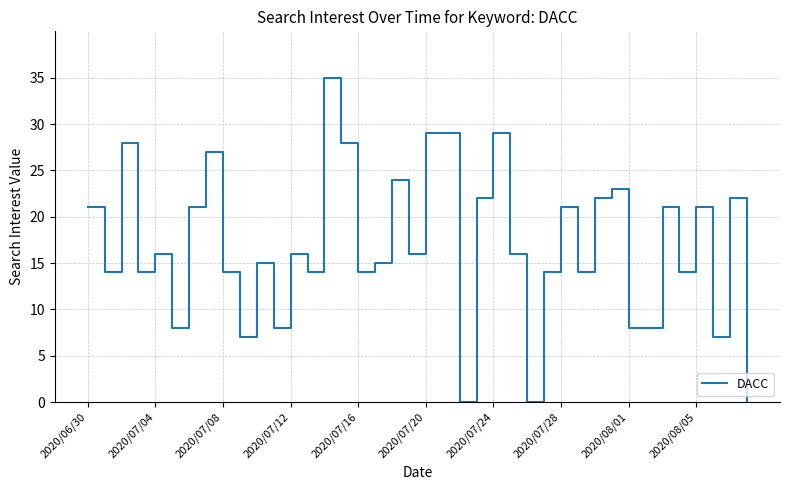

How many lines are shown in the chart?

1